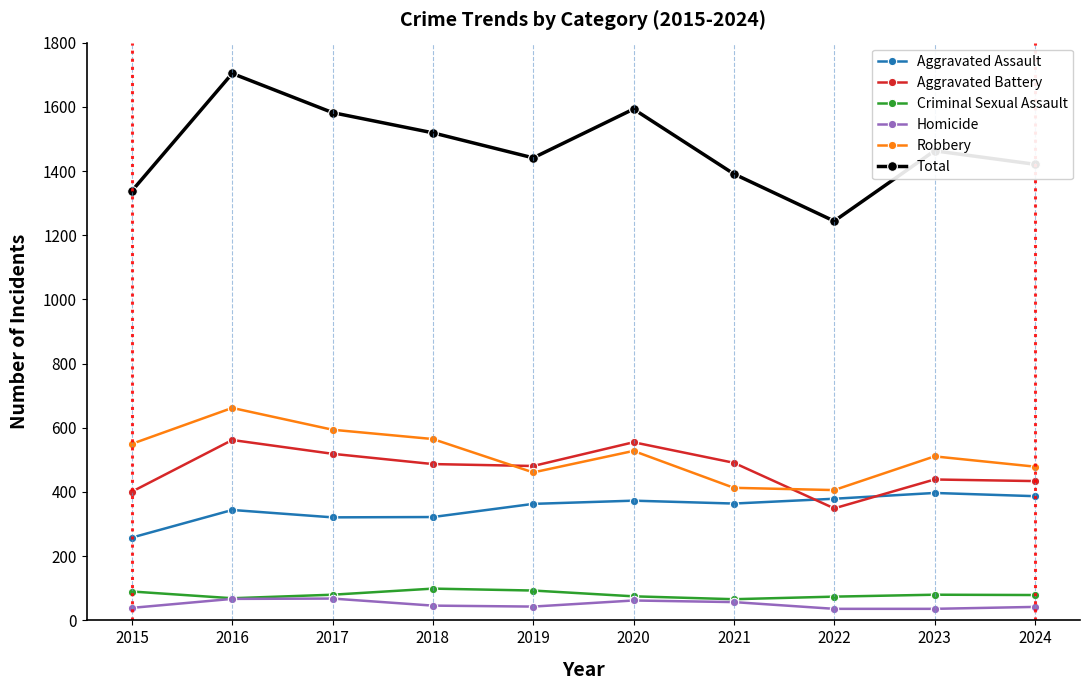

What is the value of the Criminal Sexual Assault point at the 8th from the left?

74